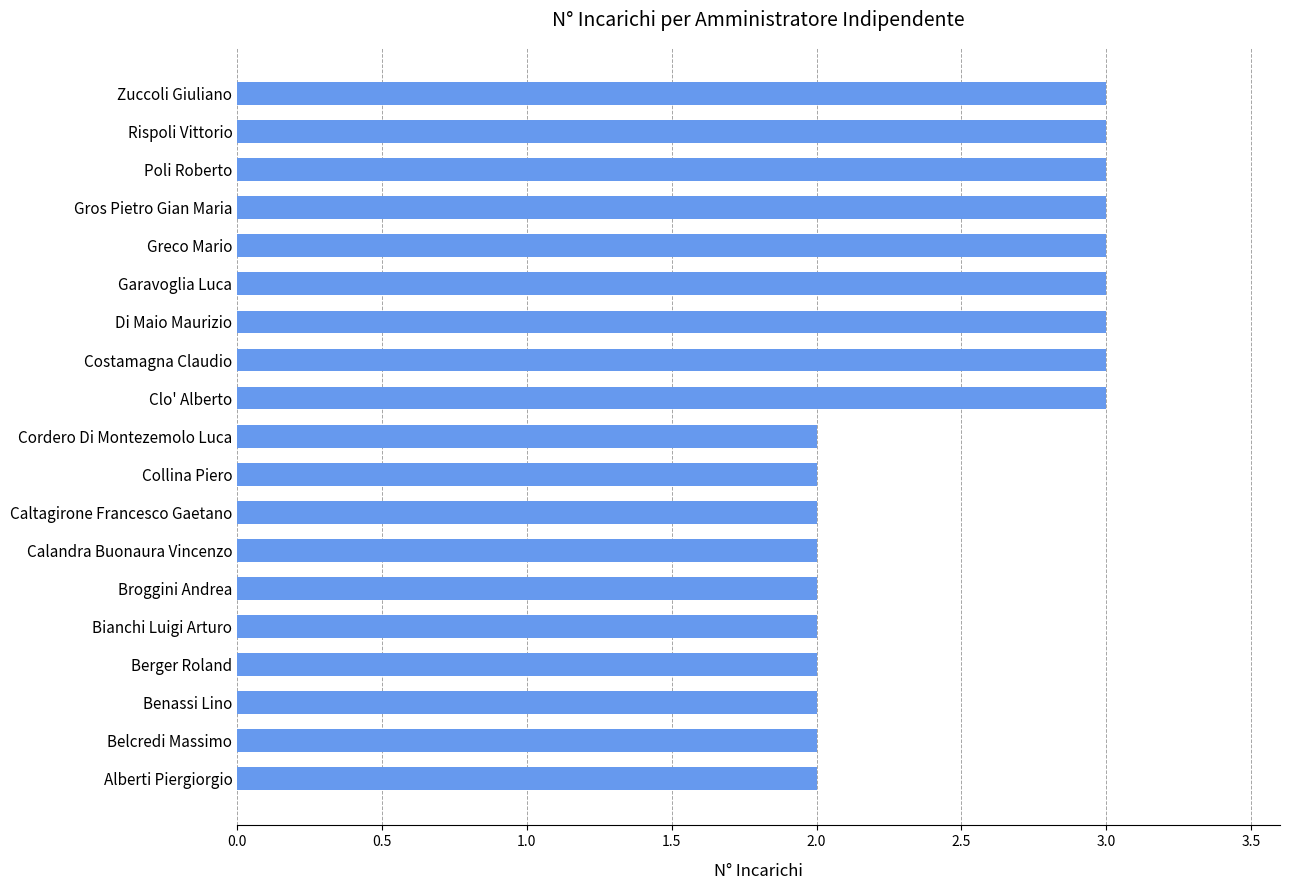

What is the change in value from Bianchi Luigi Arturo to Gros Pietro Gian Maria?

+1